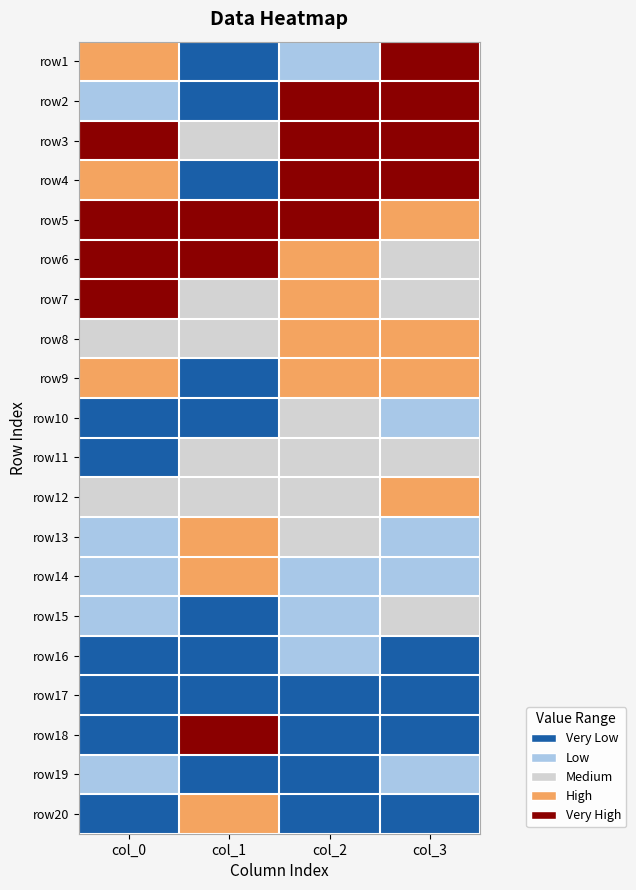

Which label corresponds to the largest value in the chart?

col_3